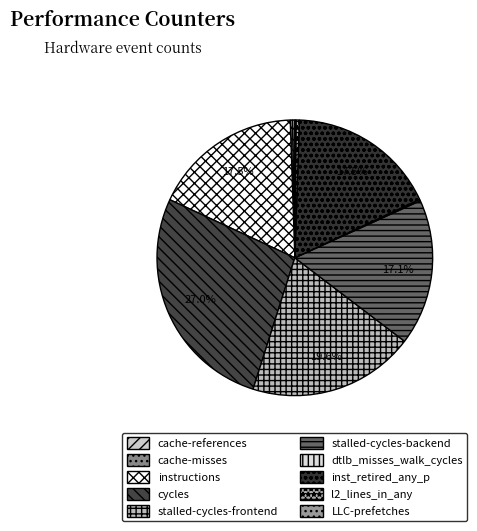

Count the number of slices in the pie.

10